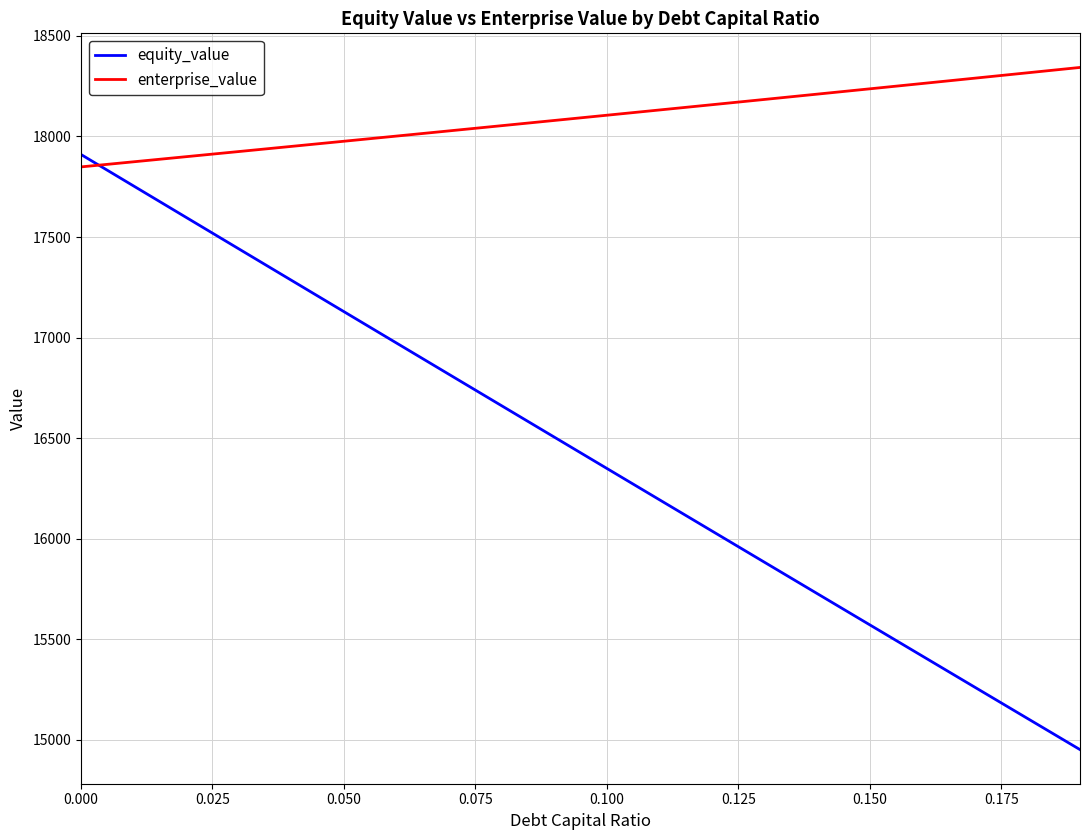

How many intersections are there between equity_value and enterprise_value?

1